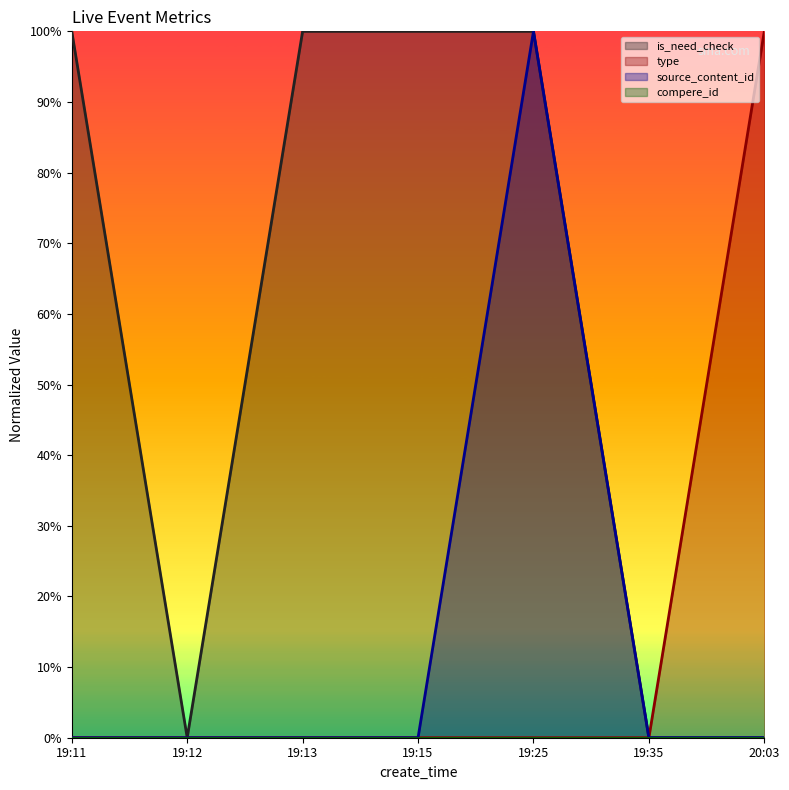

True or false: source_content_id and is_need_check cross at least once.

False